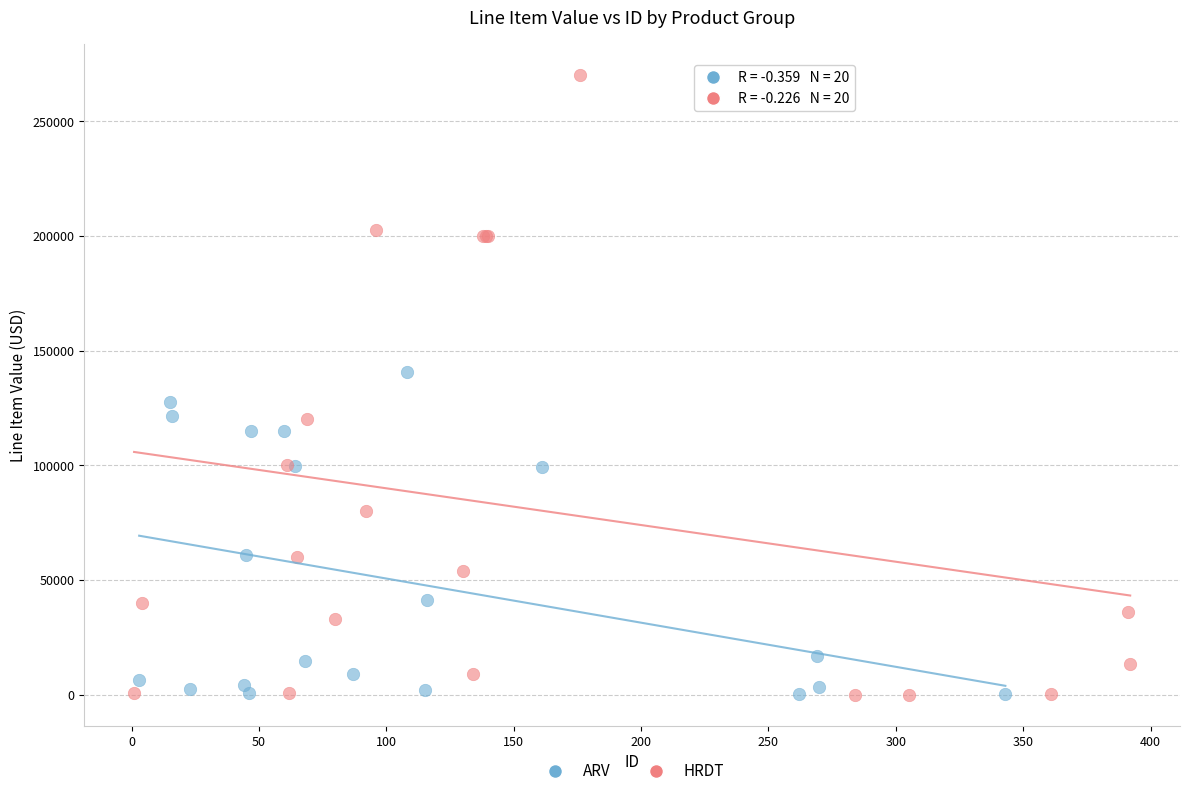

Which series has the widest spread of Y values?

HRDT